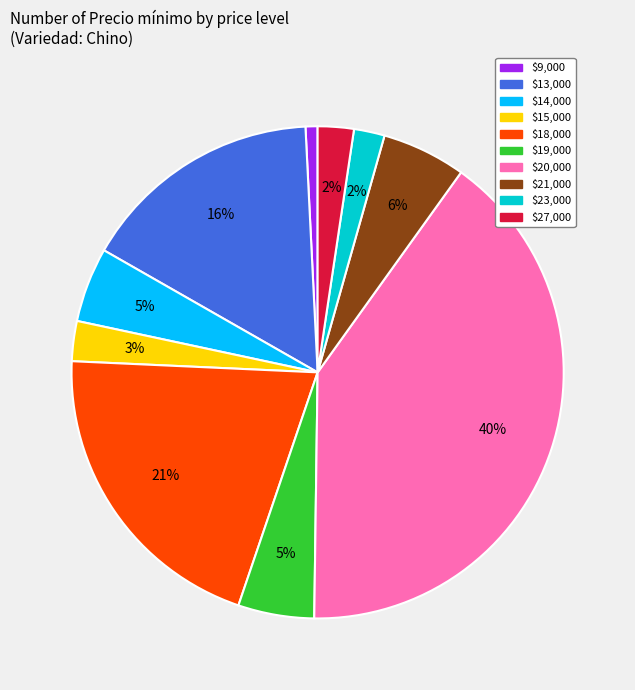

True or false: $20,000 accounts for 40% of the total.

True